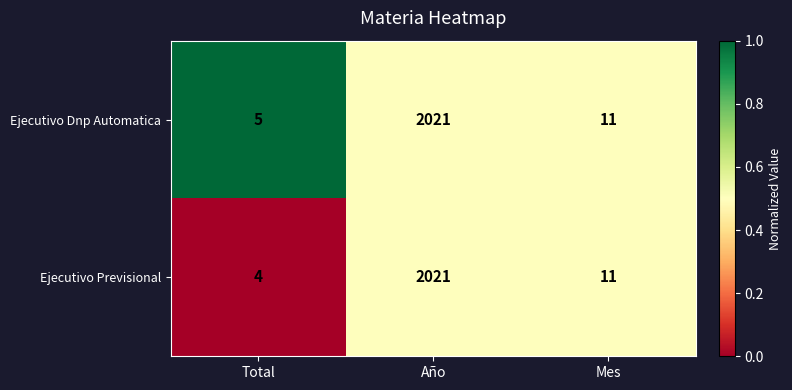

Which series has the largest range (max minus min)?

Ejecutivo Previsional